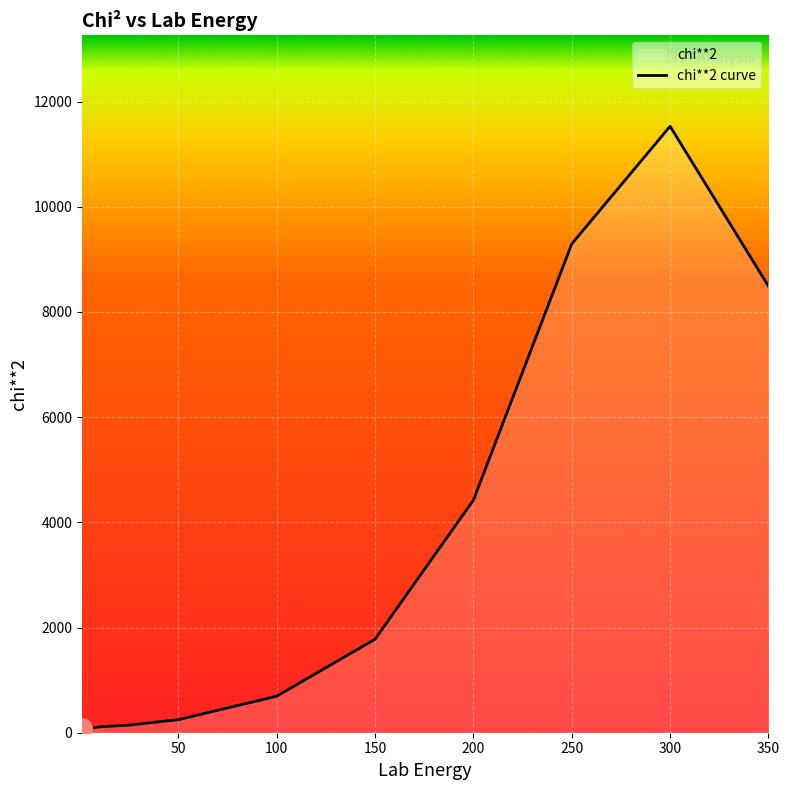

Rank the categories by value from highest to lowest.

300, 250, 350, 200, 150, 100, 50, 25, 10, 5, 1